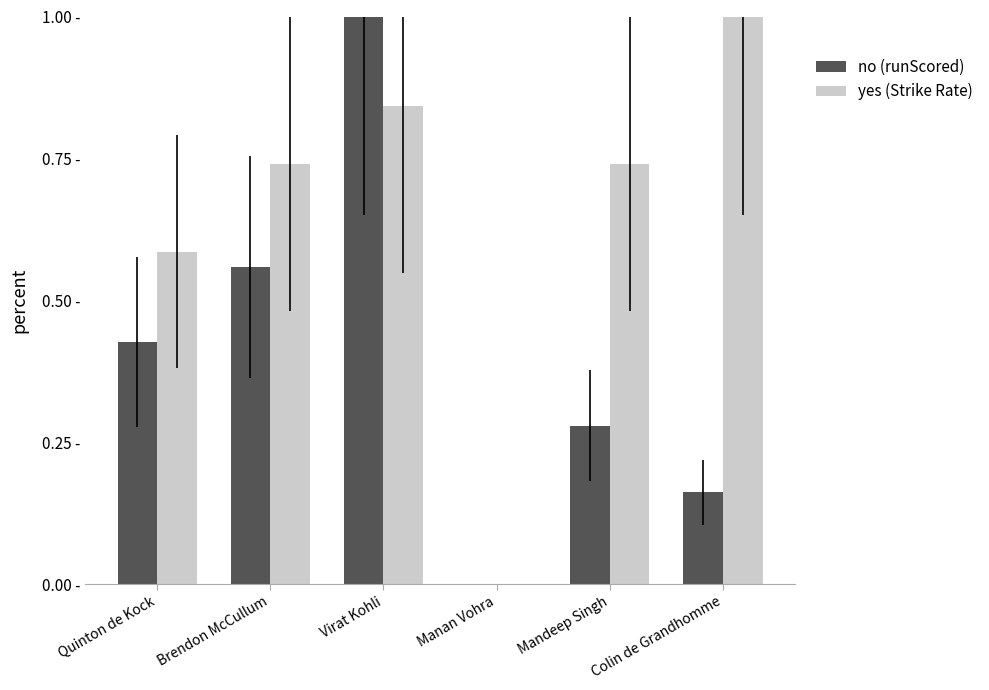

Are the bars horizontal?

No